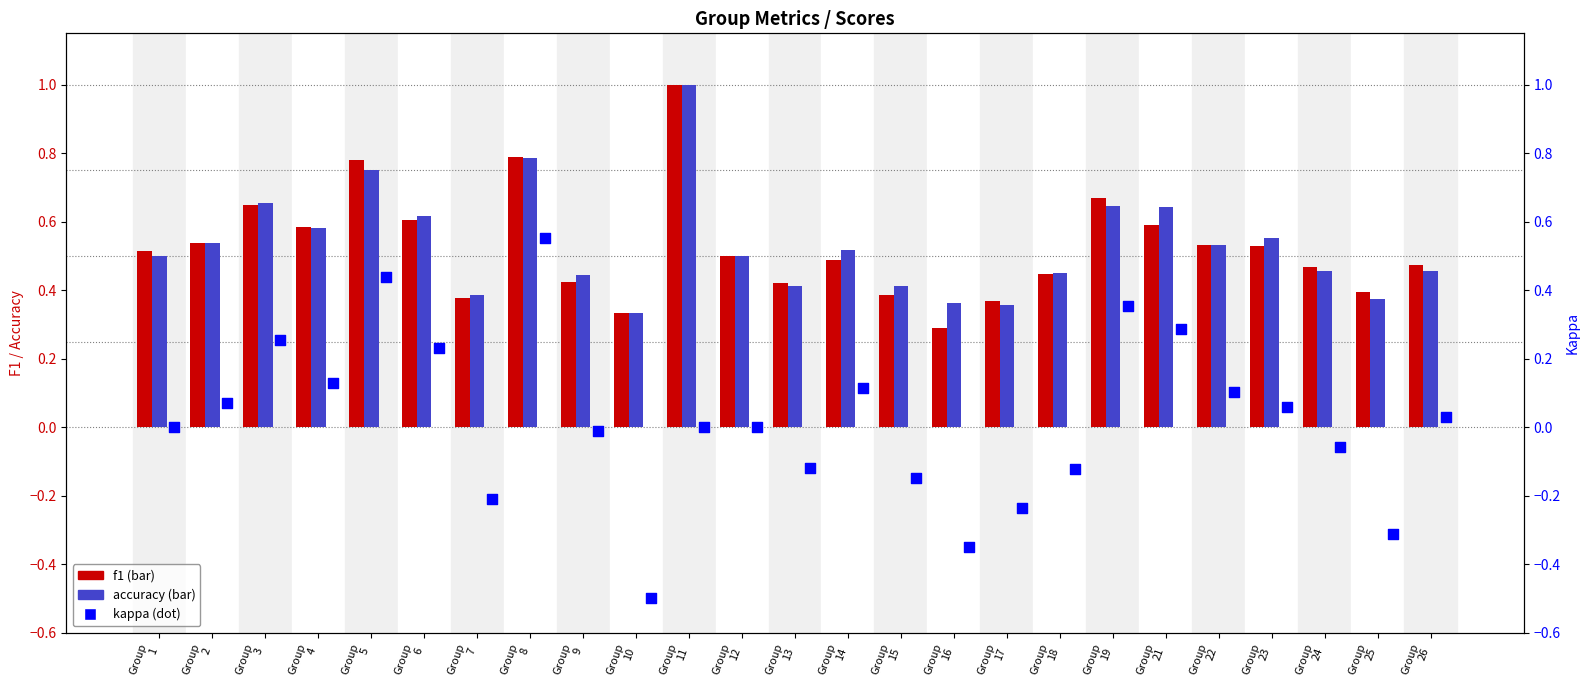

At how many categories does at least one series exceed 0?

25